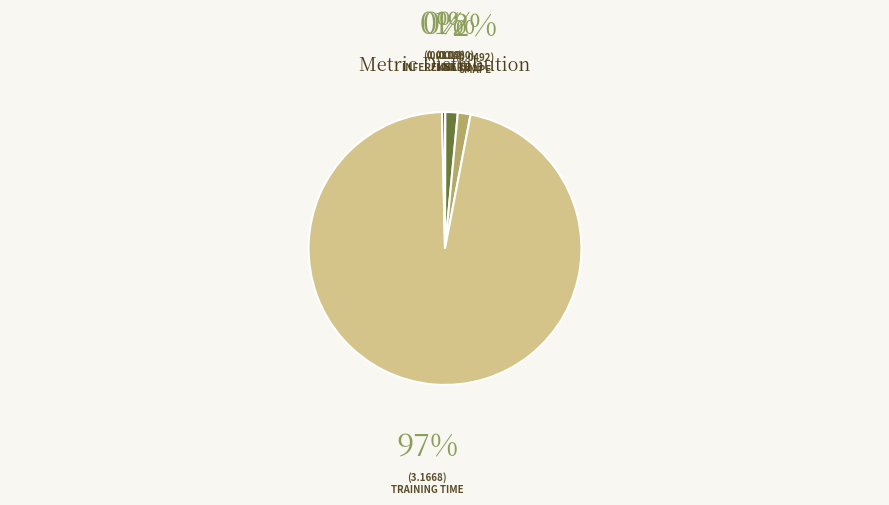

Is there a majority slice in this chart?

Yes